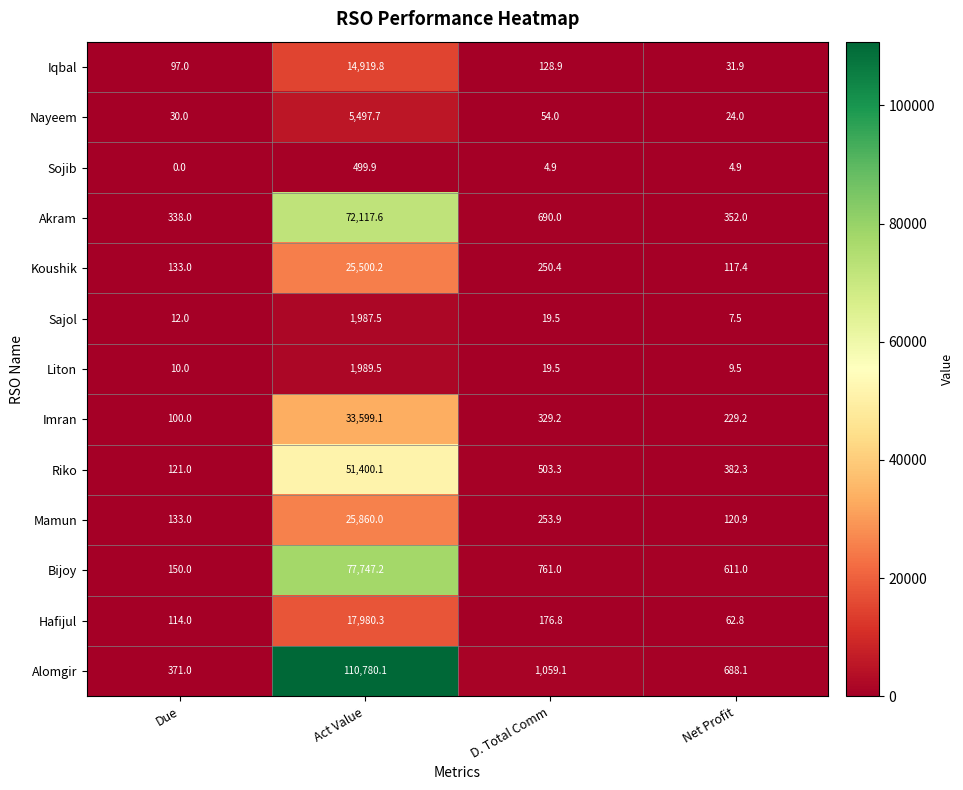

List the series in order of their peak value, lowest first.

Sojib, Sajol, Liton, Nayeem, Iqbal, Hafijul, Koushik, Mamun, Imran, Riko, Akram, Bijoy, Alomgir